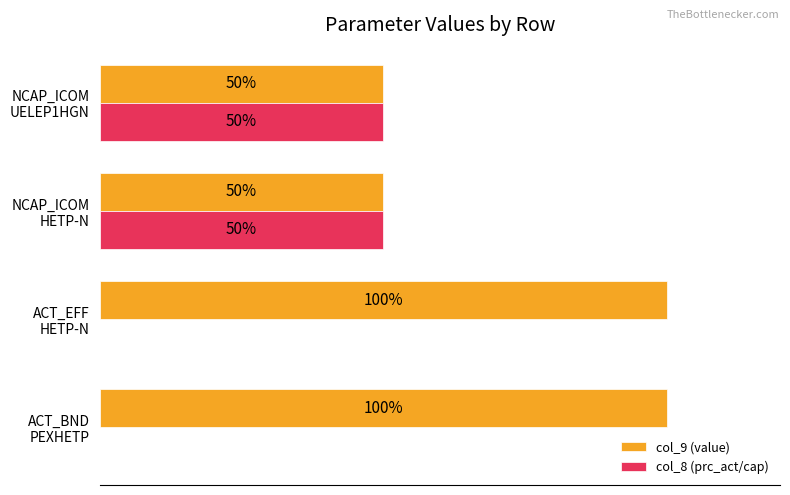

What are all the series names shown in the legend?

col_9 (value), col_8 (prc_act/cap)